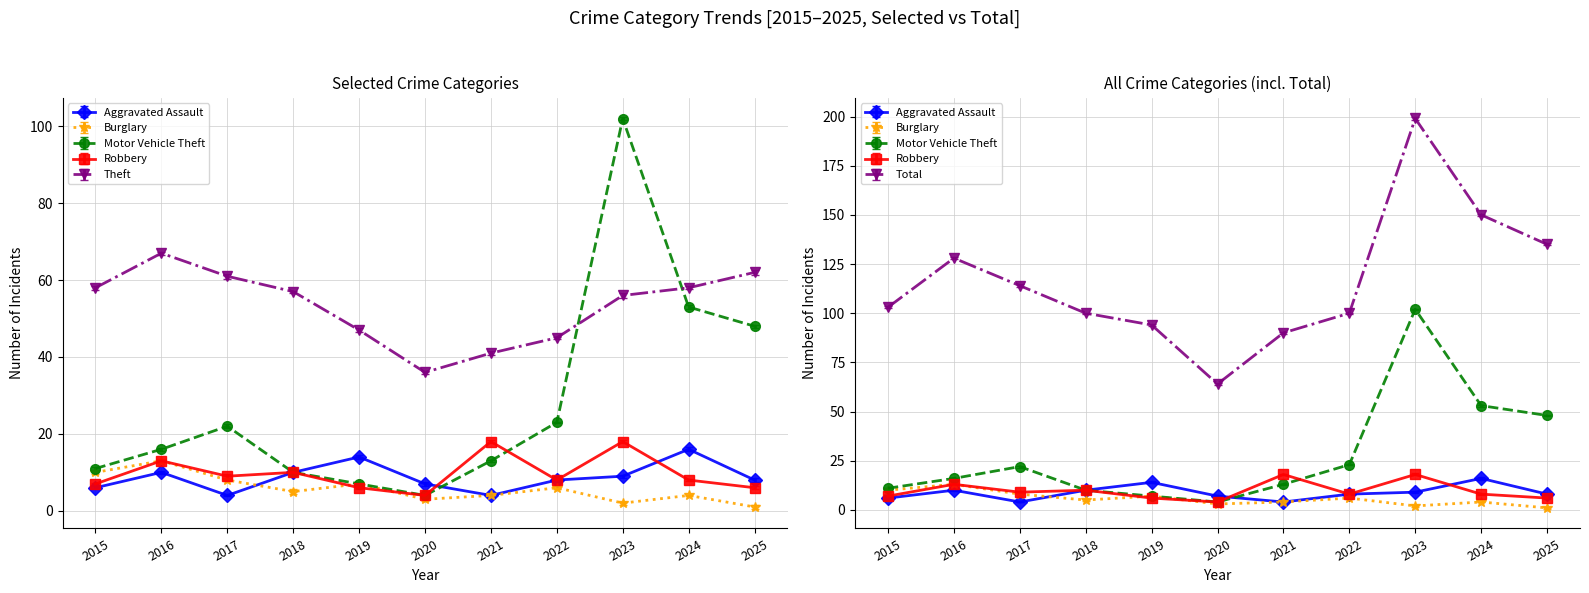

Between which two adjacent categories do Aggravated Assault and Burglary first intersect?

2017 and 2018